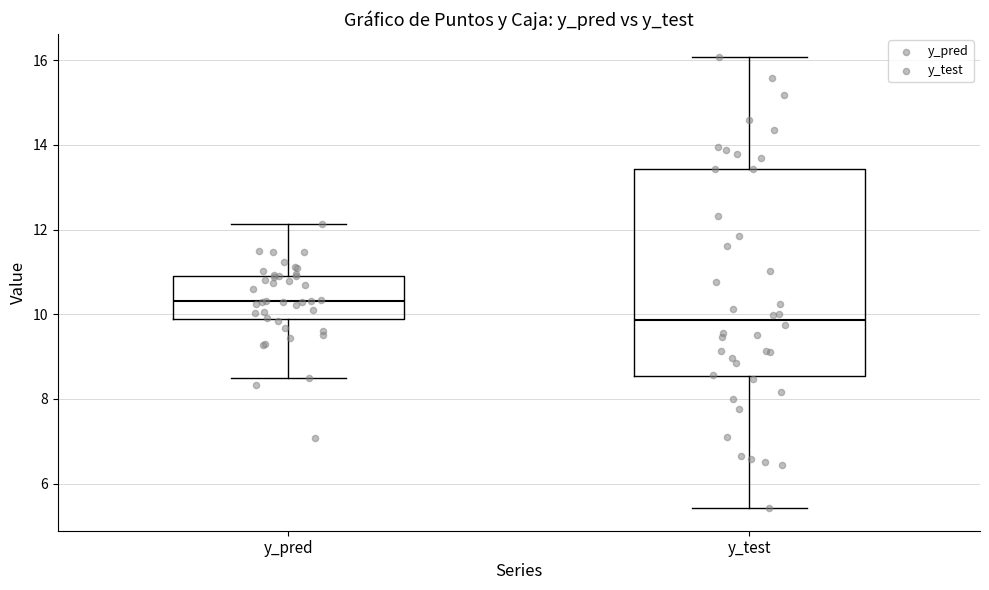

Where is the lower edge of the box for y_test on the y-axis? The values are not printed on the chart, so give them approximately, as read against the axis.

8.6